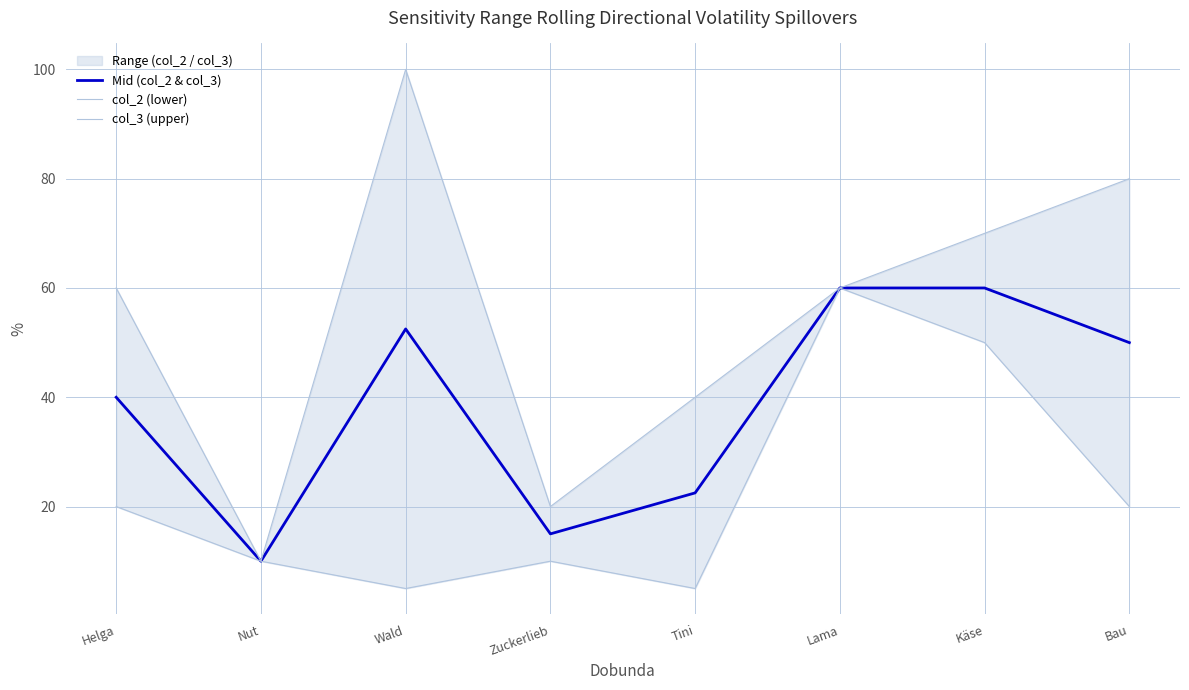

How many interior local peaks does the col_3 (upper) series have?

1